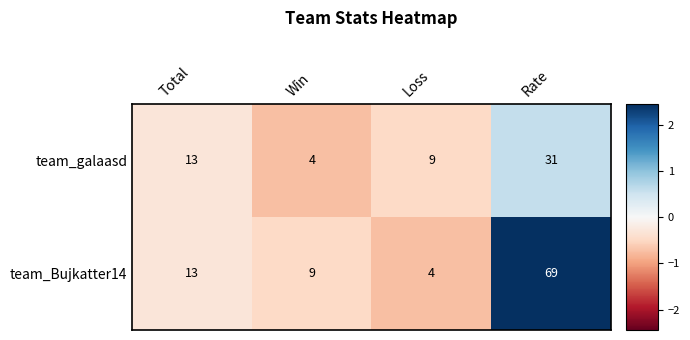

Is it true that team_galaasd equals 31 at Rate?

True